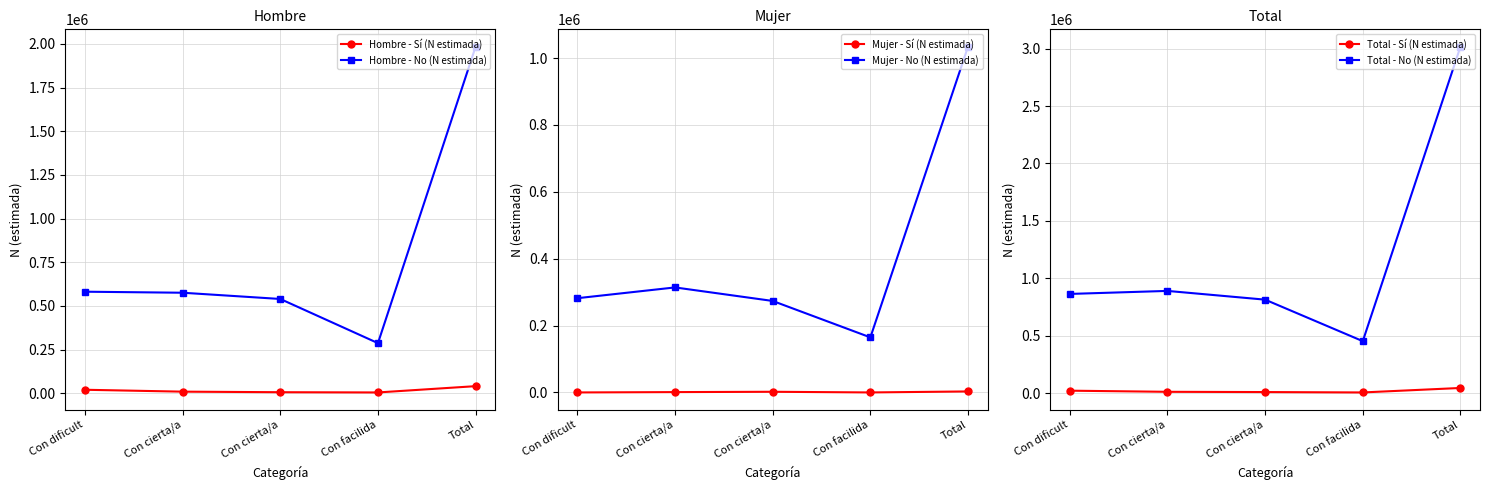

Where is the first local minimum for Mujer - Sí (N estimada)?

Con facilida